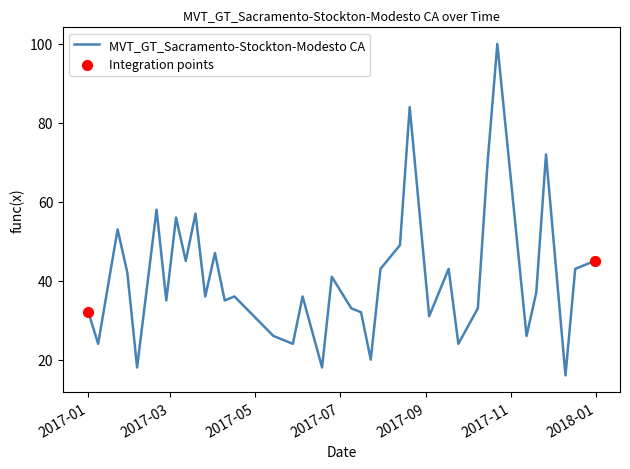

What is the greatest value displayed?

100